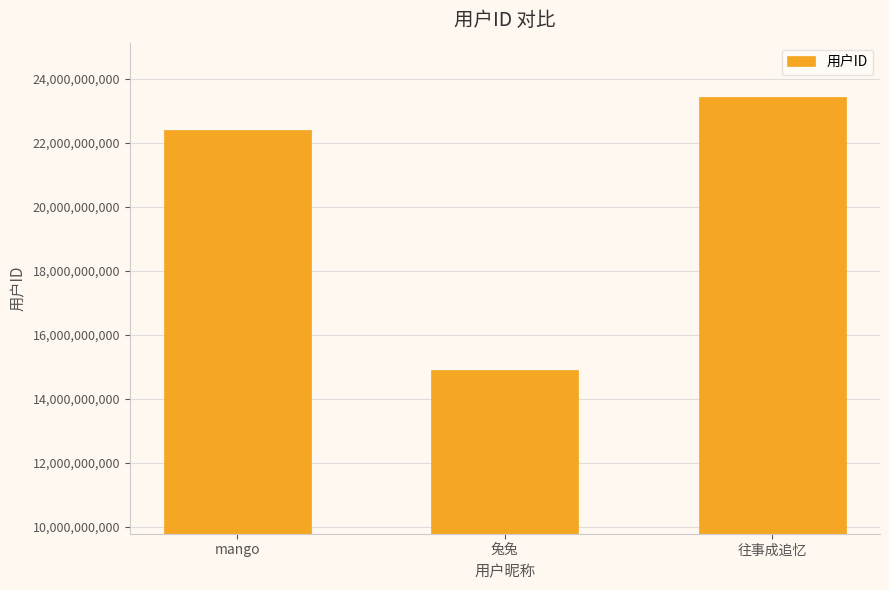

Reading left to right, what are all the values shown in this chart?

mango=22395103134	兔兔=14891891928	往事成追忆=23419041501